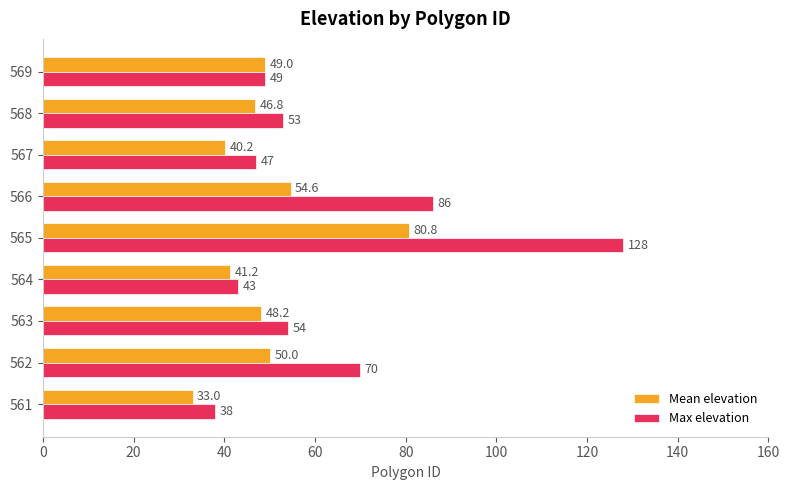

List the series in order of their overall mean, lowest first.

Mean elevation, Max elevation